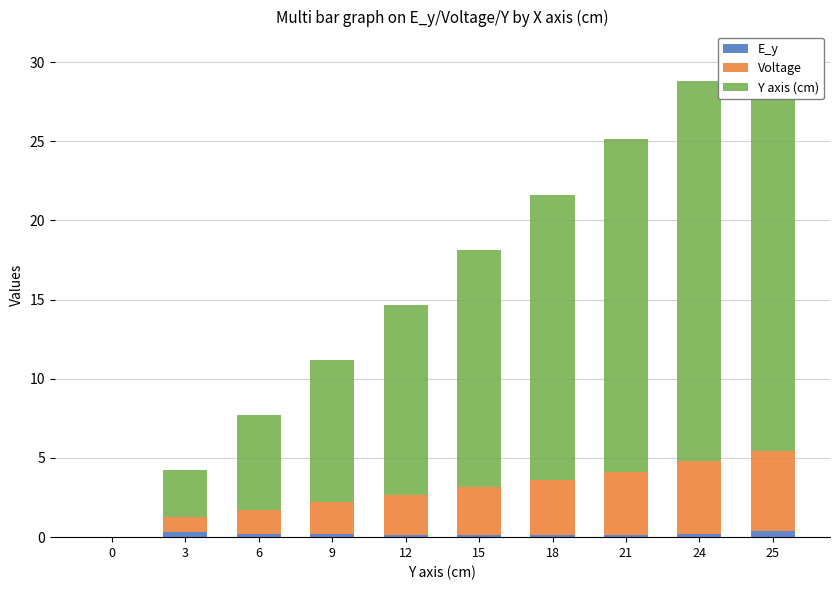

Reading left to right, list all the values displayed in this chart.

E_y: 0.0	0.3	0.2	0.2	0.2	0.2	0.2	0.2	0.2	0.4
Voltage: 0.0	0.9	1.5	2.0	2.5	3.0	3.5	4.0	4.6	5.0
Y axis (cm): 0.0	3.0	6.0	9.0	12.0	15.0	18.0	21.0	24.0	25.0